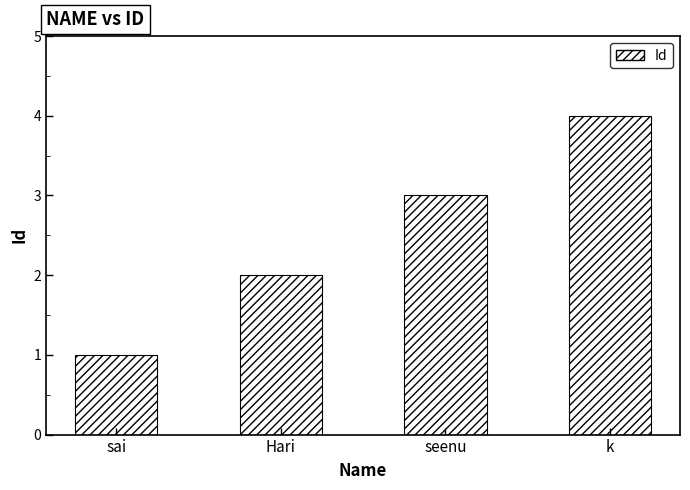

Reading left to right, list all the values displayed in this chart.

sai=1	Hari=2	seenu=3	k=4